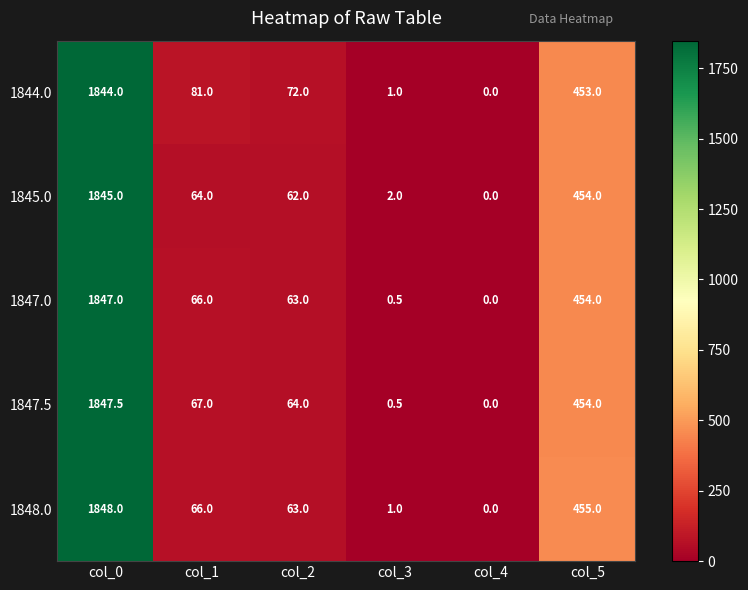

What is the difference between the maximum and minimum values in the 1847.5 series?

1847.5